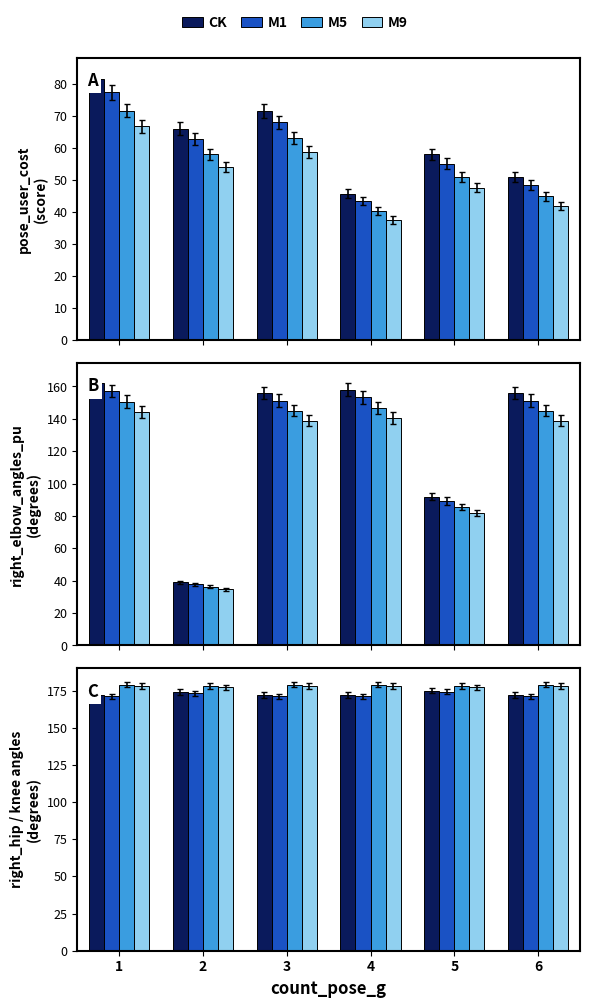

How many bars are there in each group?

4